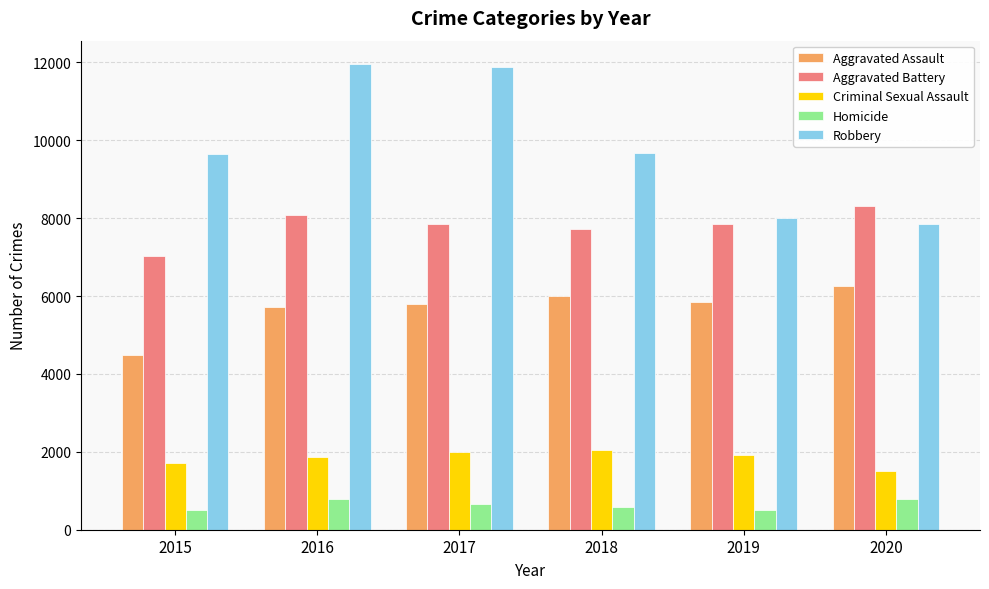

What are all the series names shown in the legend?

Aggravated Assault, Aggravated Battery, Criminal Sexual Assault, Homicide, Robbery